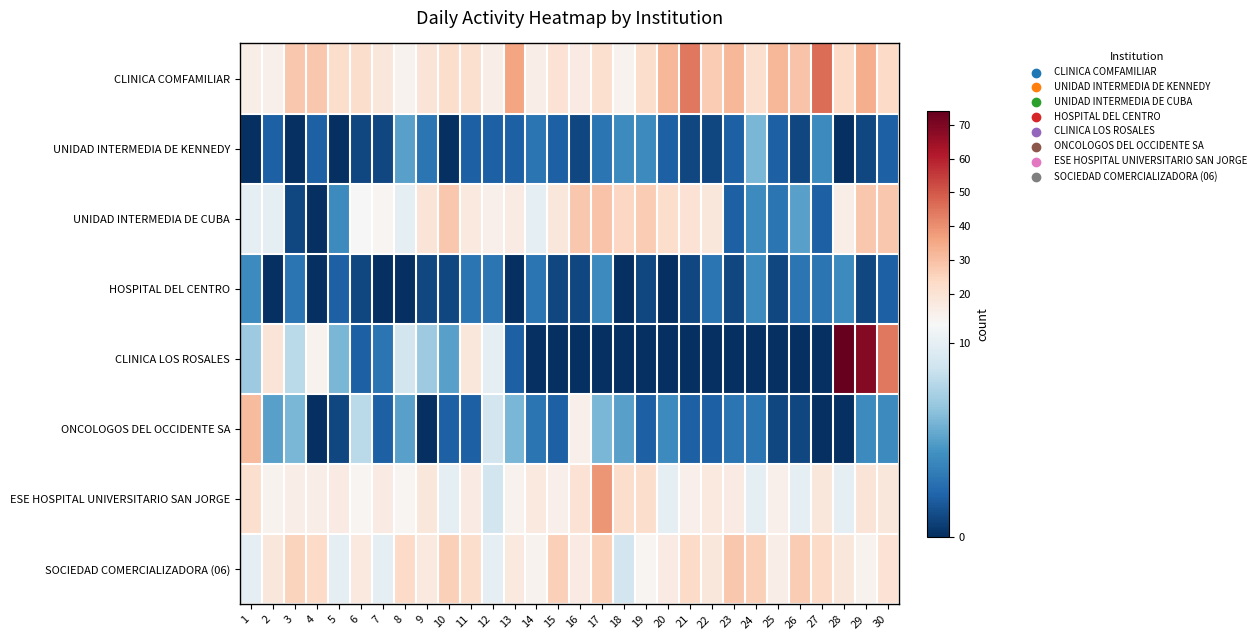

List the series in order of their peak value, lowest first.

HOSPITAL DEL CENTRO, UNIDAD INTERMEDIA DE KENNEDY, SOCIEDAD COMERCIALIZADORA (06), UNIDAD INTERMEDIA DE CUBA, ONCOLOGOS DEL OCCIDENTE SA, ESE HOSPITAL UNIVERSITARIO SAN JORGE, CLINICA COMFAMILIAR, CLINICA LOS ROSALES